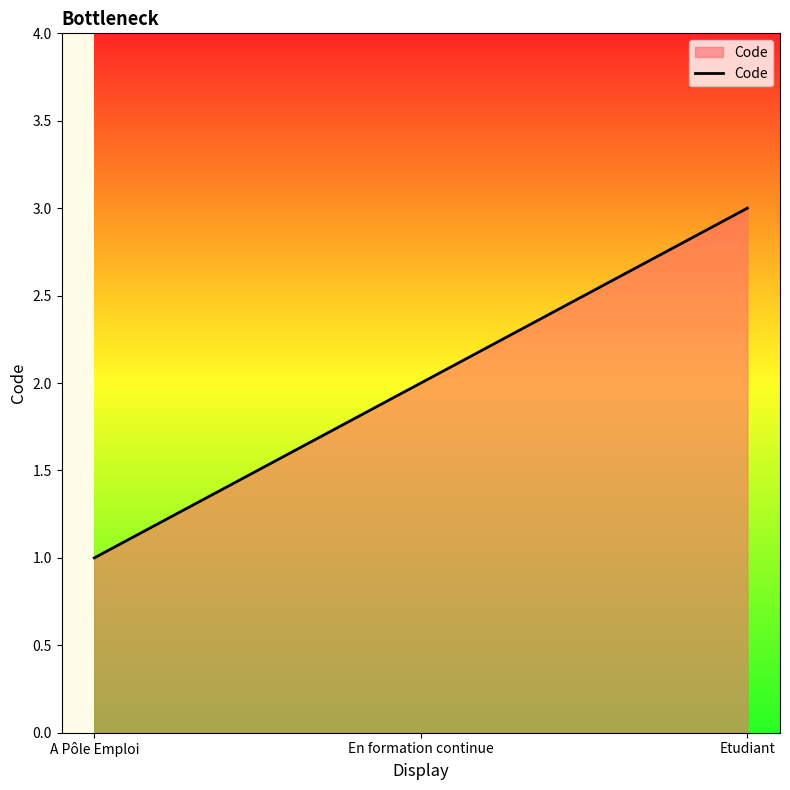

What position from the right is Etudiant?

1